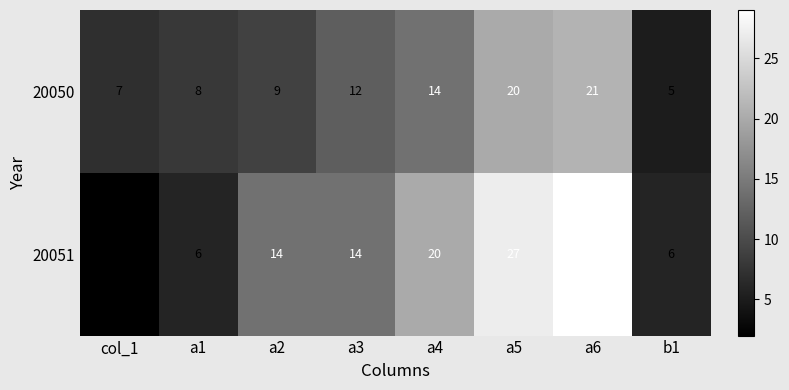

At which category does the chart reach its minimum across all series?

col_1